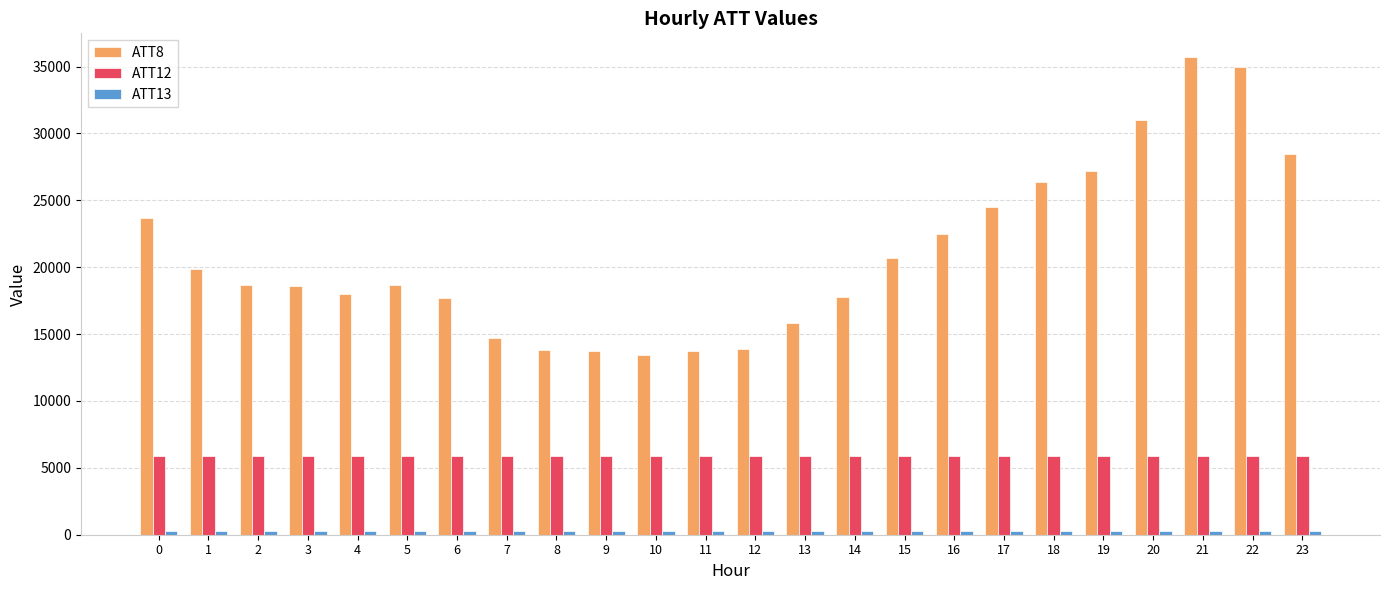

Which series has the largest range (max minus min)?

ATT8